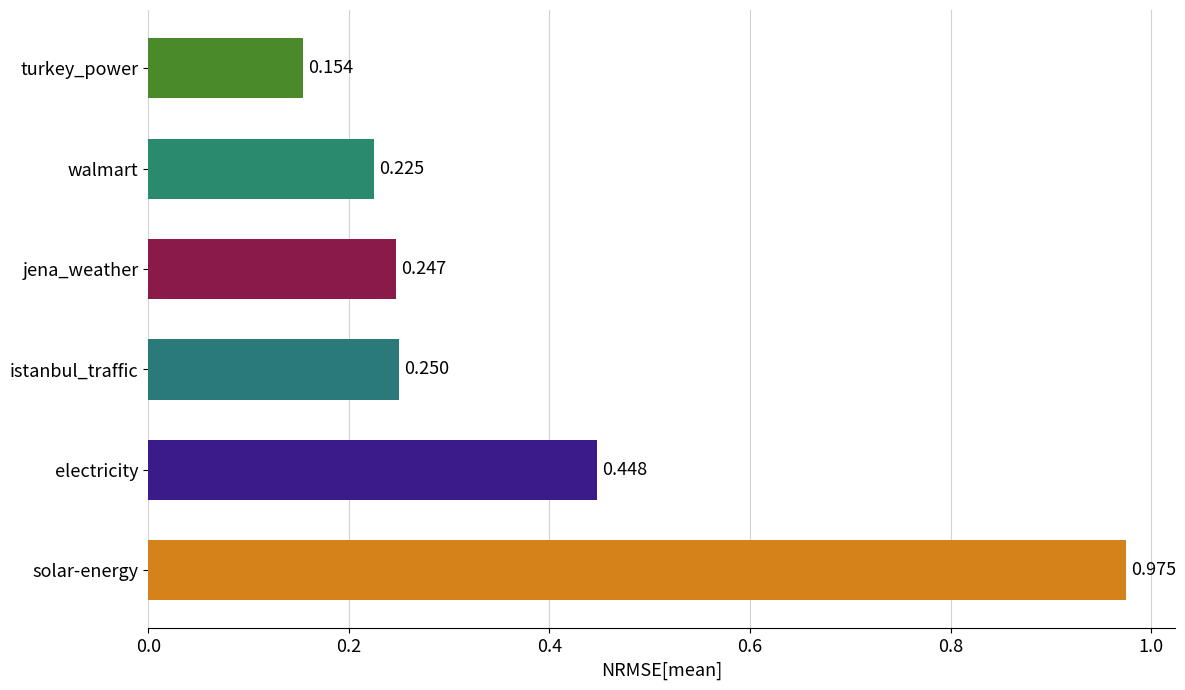

Between turkey_power and electricity, which is larger?

electricity